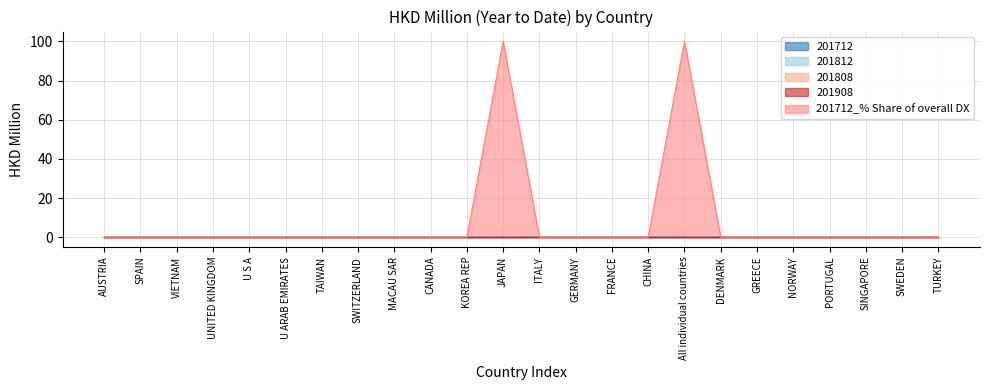

True or false: 201712_% Share of overall DX and 201908 intersect in this chart.

False